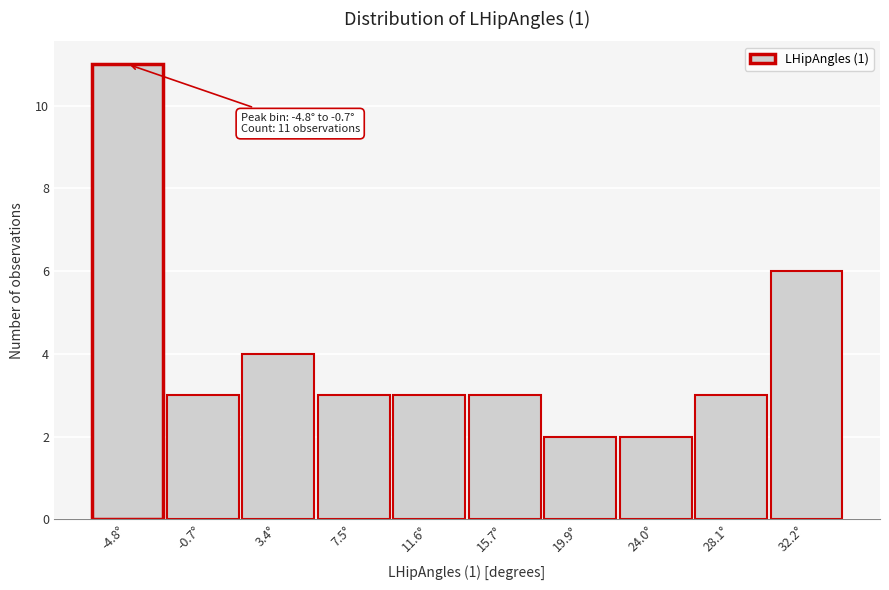

Reading left to right, transcribe all the data shown in this chart.

11	3	4	3	3	3	2	2	3	6